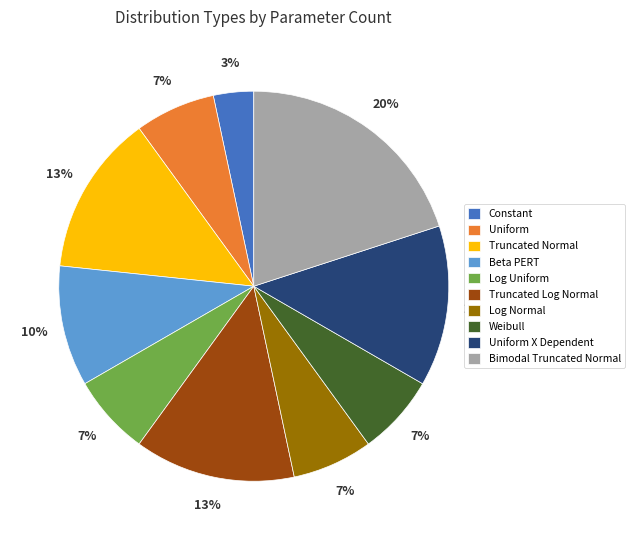

Is the sum of Uniform X Dependent and Uniform greater than half?

No